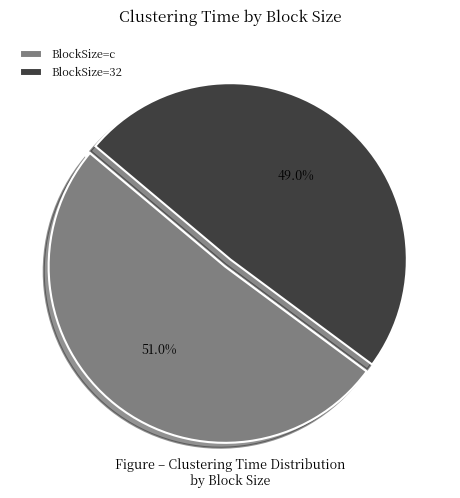

Is there a majority slice in this chart?

Yes